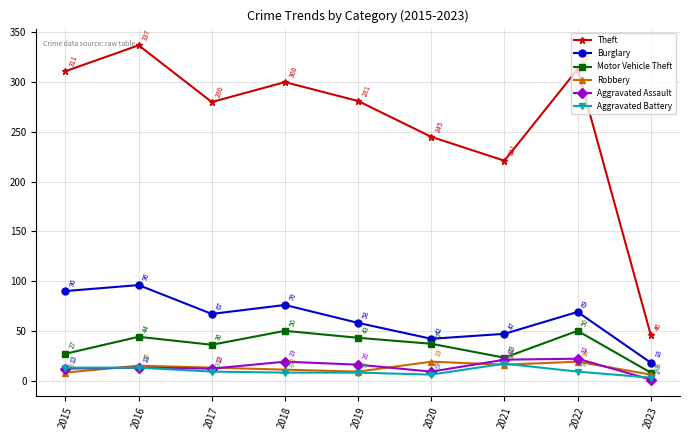

Rank the series by their maximum value, from lowest to highest.

Aggravated Battery, Robbery, Aggravated Assault, Motor Vehicle Theft, Burglary, Theft